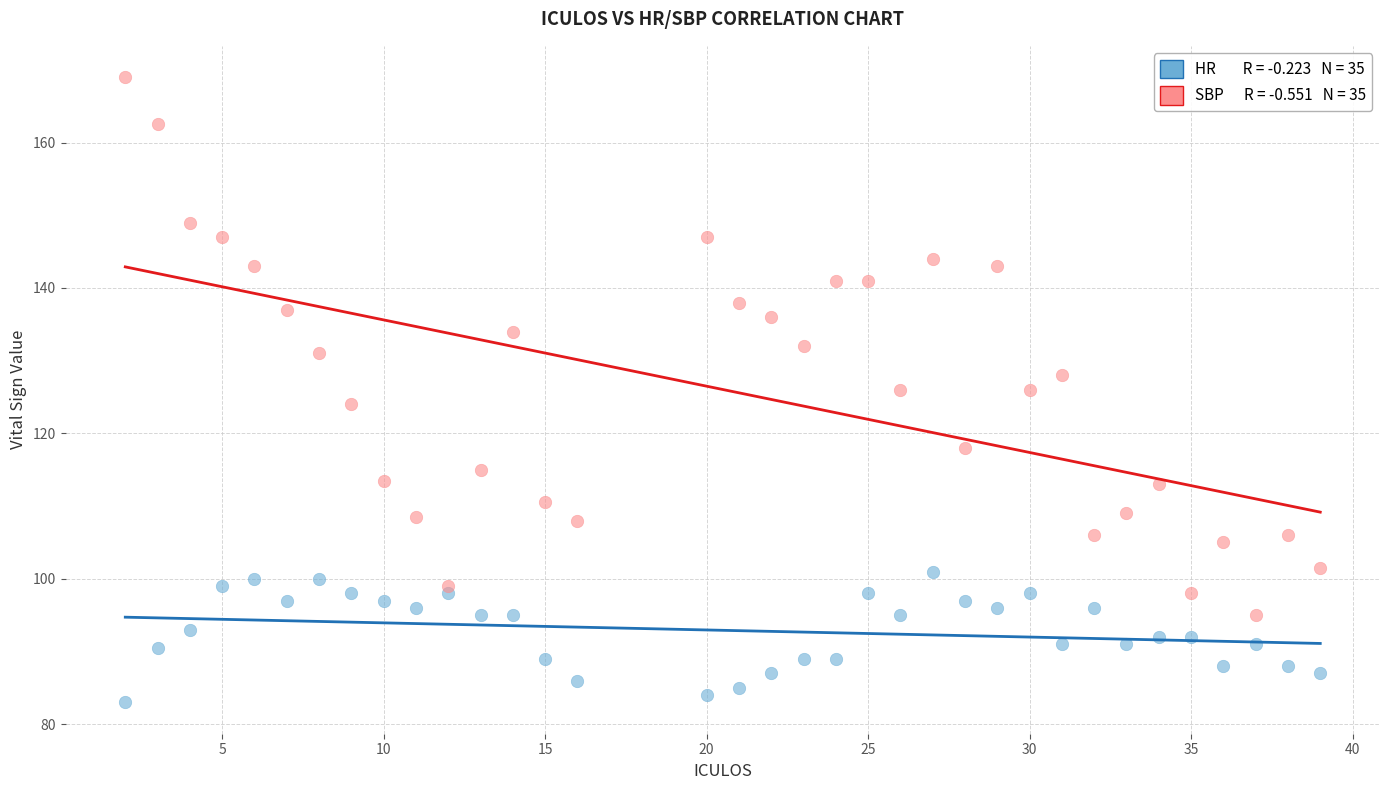

Across all data points, what is the range of Y values (max minus min)?

86.0